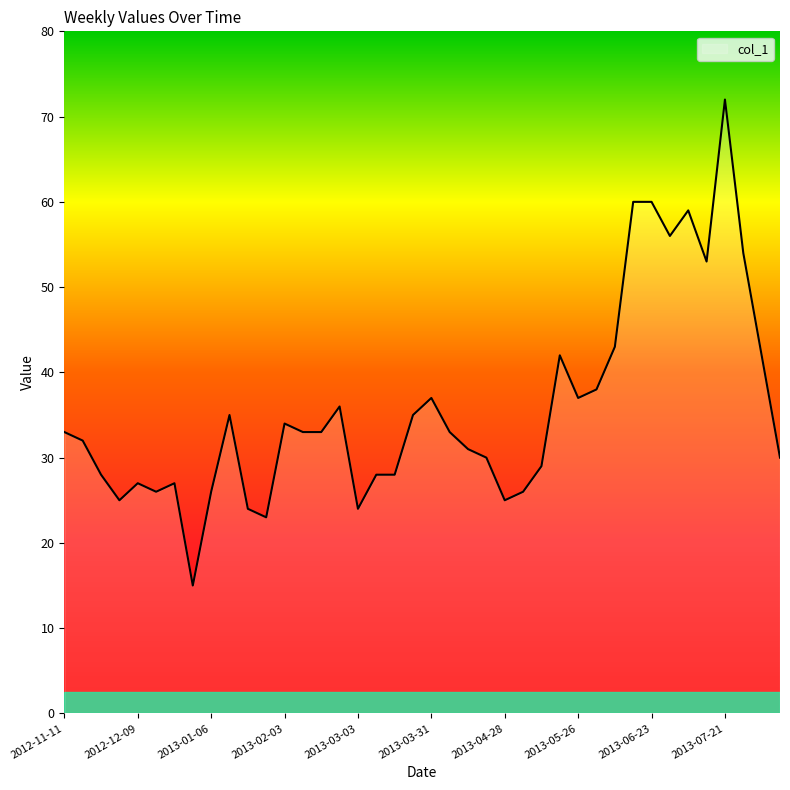

What is the minimum value shown in the chart?

15